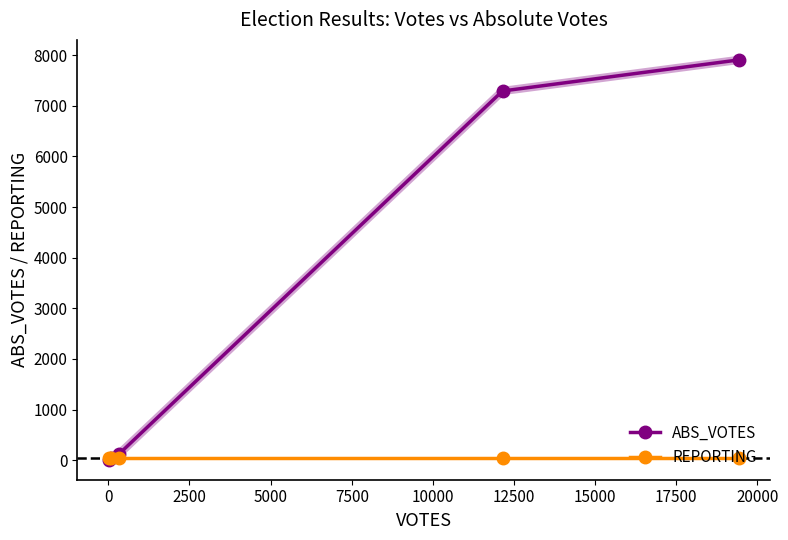

What is the value of the ABS_VOTES point at the 4th from the left?

7293